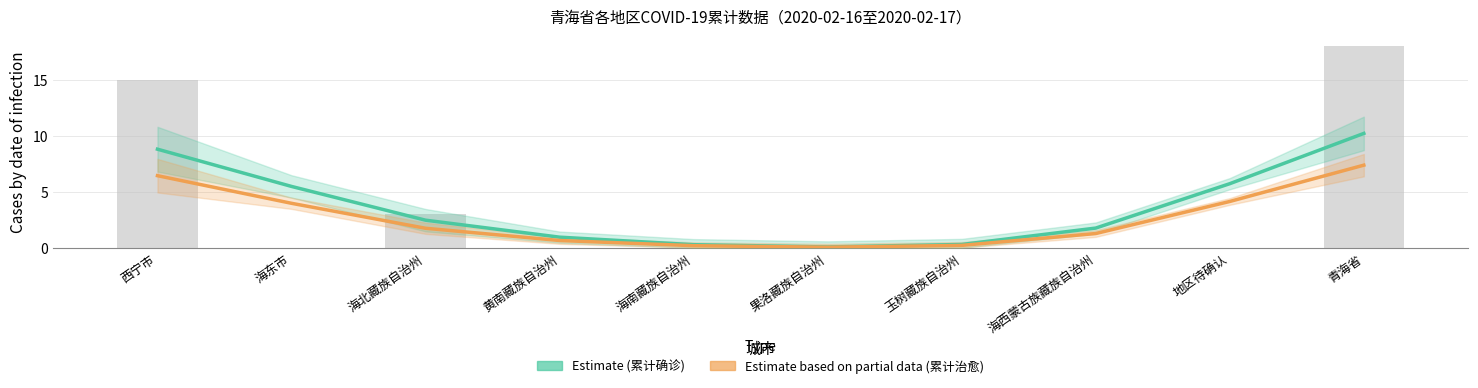

Reading left to right, what are all the values shown in this chart?

累计确诊人数 (Estimate): 8.8	5.5	2.5	0.9	0.3	0.1	0.3	1.8	5.7	10.2
累计治愈人数 (Estimate based on partial data): 6.4	4.0	1.7	0.6	0.2	0.0	0.2	1.3	4.1	7.4